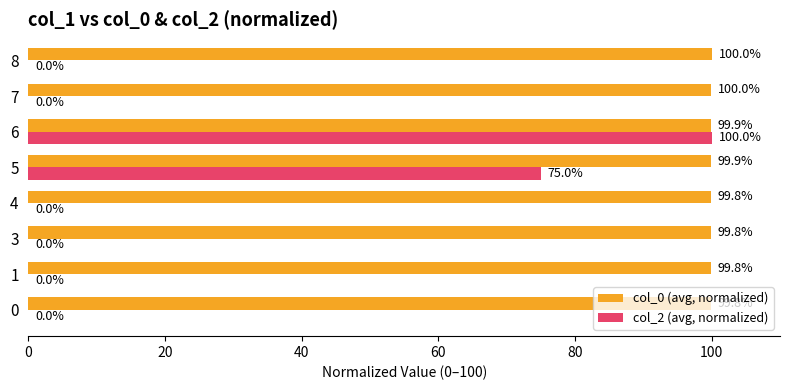

At which label does col_0 (avg, normalized) reach its peak?

8